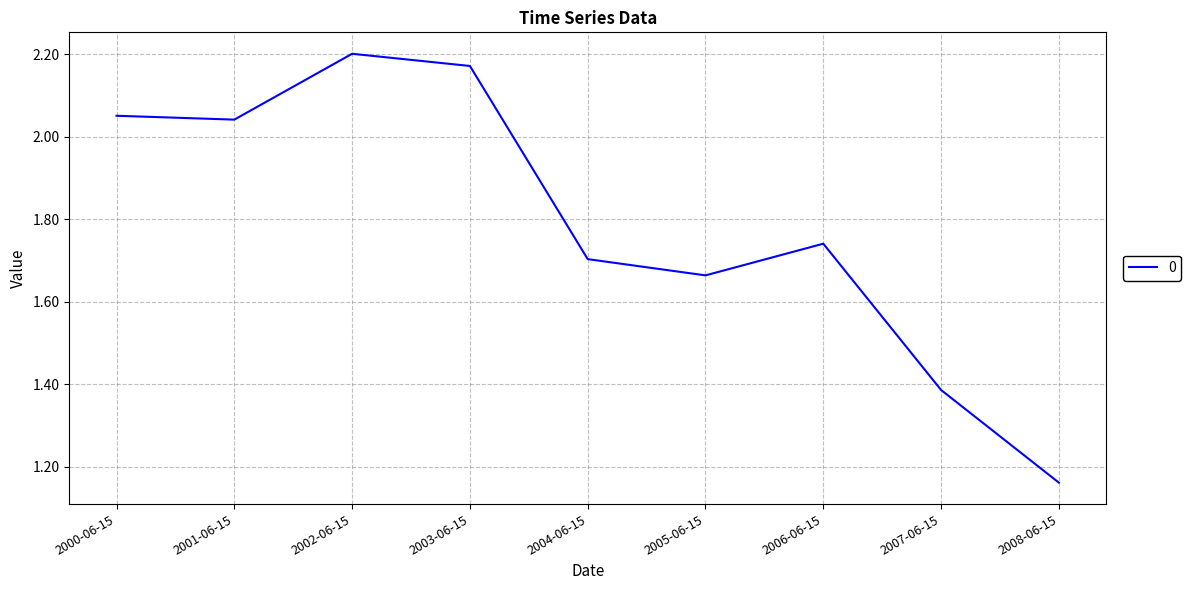

What is the difference between the maximum and minimum values?

1.0